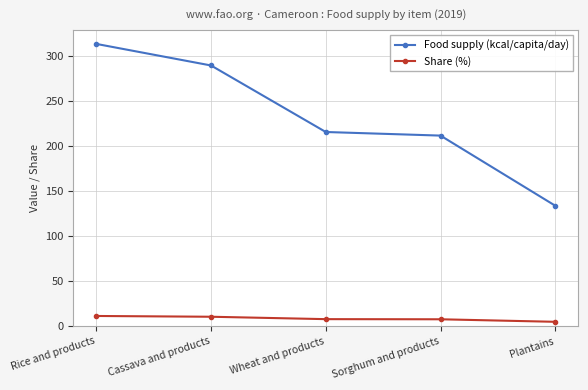

What is the sum of the Share (%) values at Rice and products and Plantains?

16.2